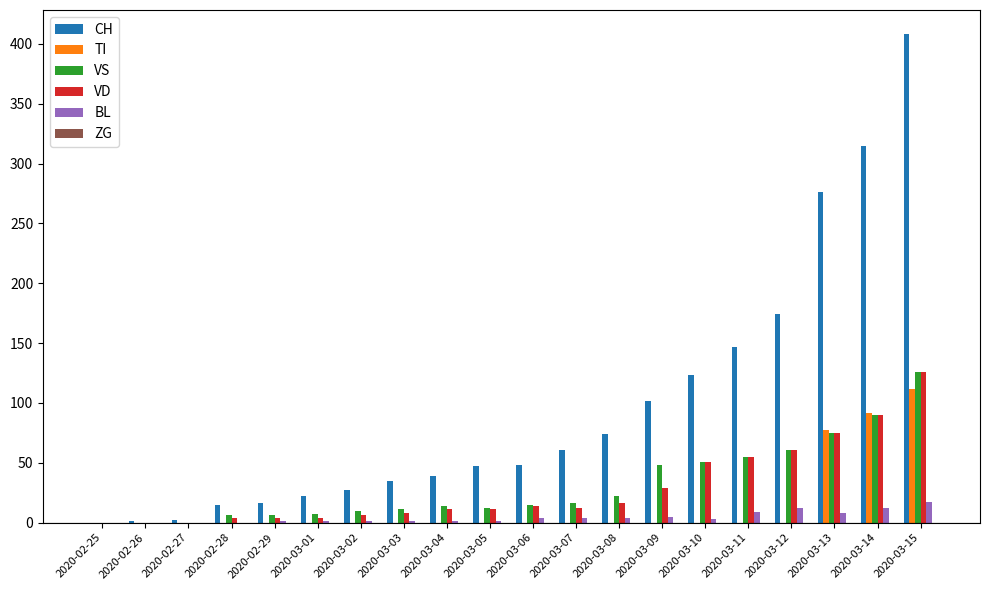

At which category is the sum across all series the highest?

2020-03-15